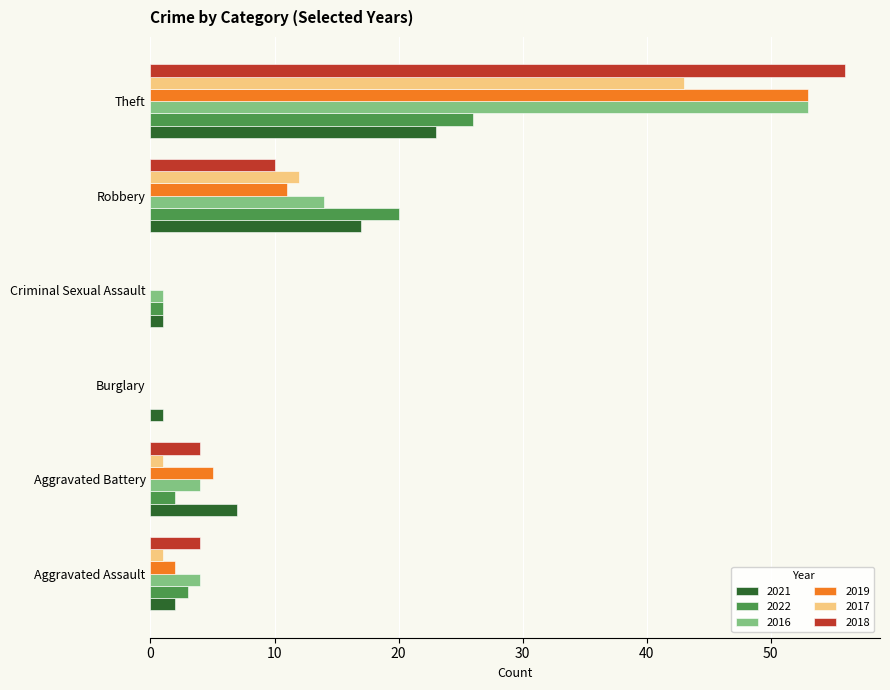

What is the sum of all 2019 values?

71